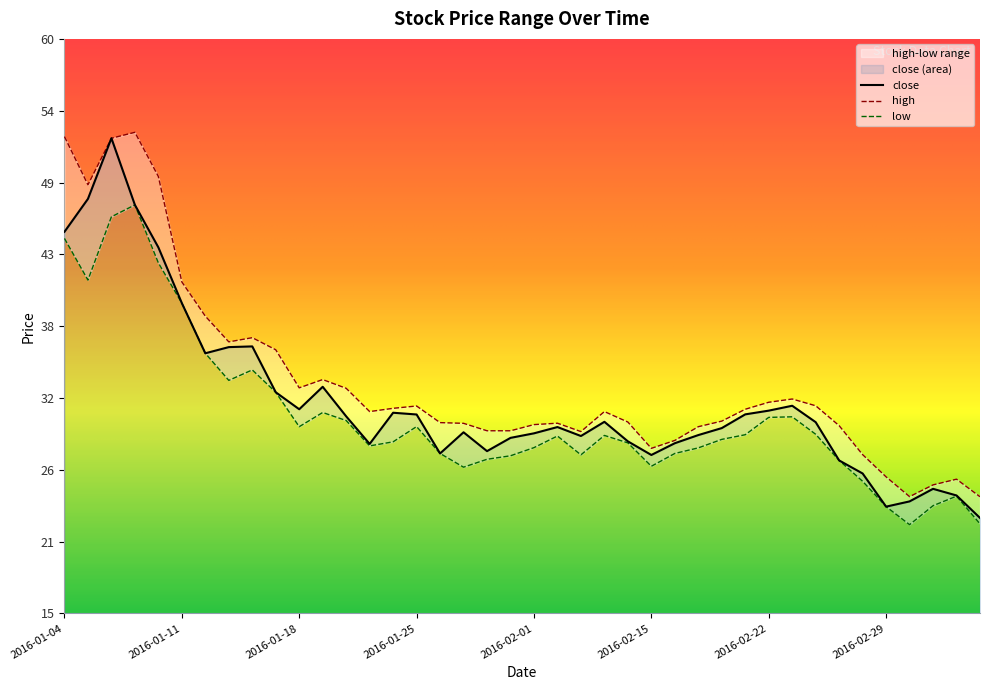

What is the sum of the low values at 2016-01-07 and 2016-01-13?

80.2